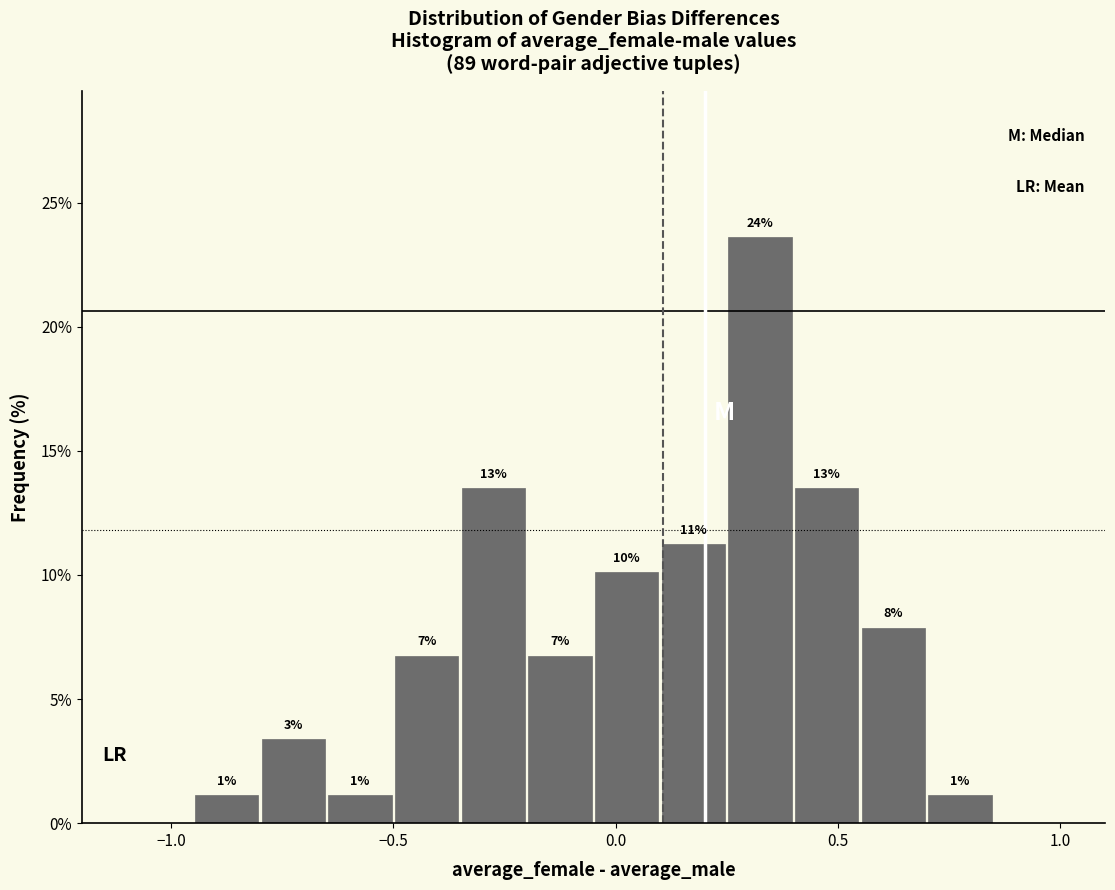

Around what value on the x-axis is the tallest bar? Give the approximate position of its centre, as read against the axis.

0.35